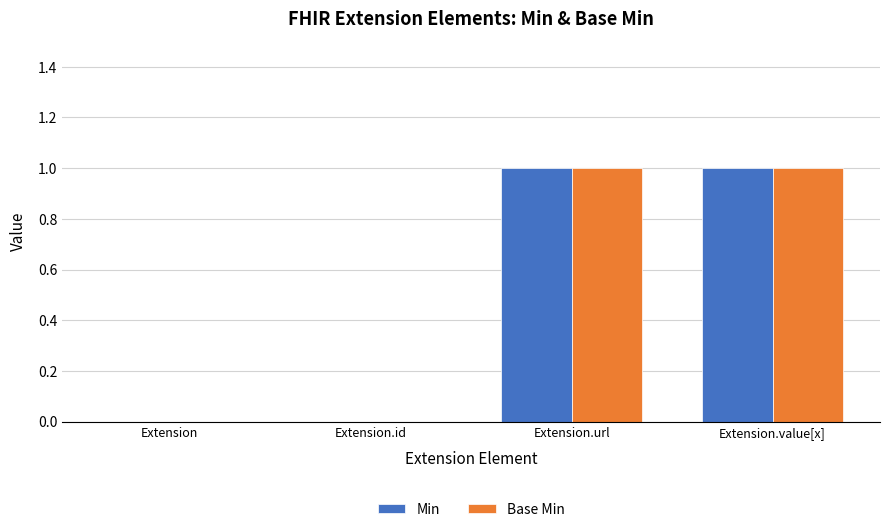

The Base Min series shows 0 at Extension.url. True or false?

False